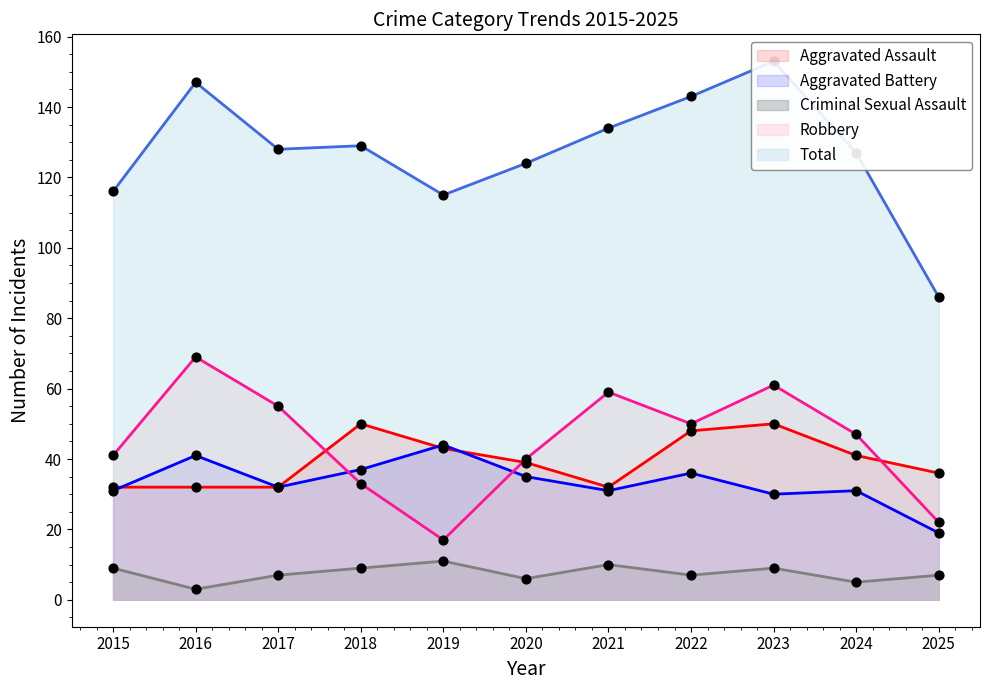

What are all the series names shown in the legend?

Aggravated Assault, Aggravated Battery, Criminal Sexual Assault, Robbery, Total